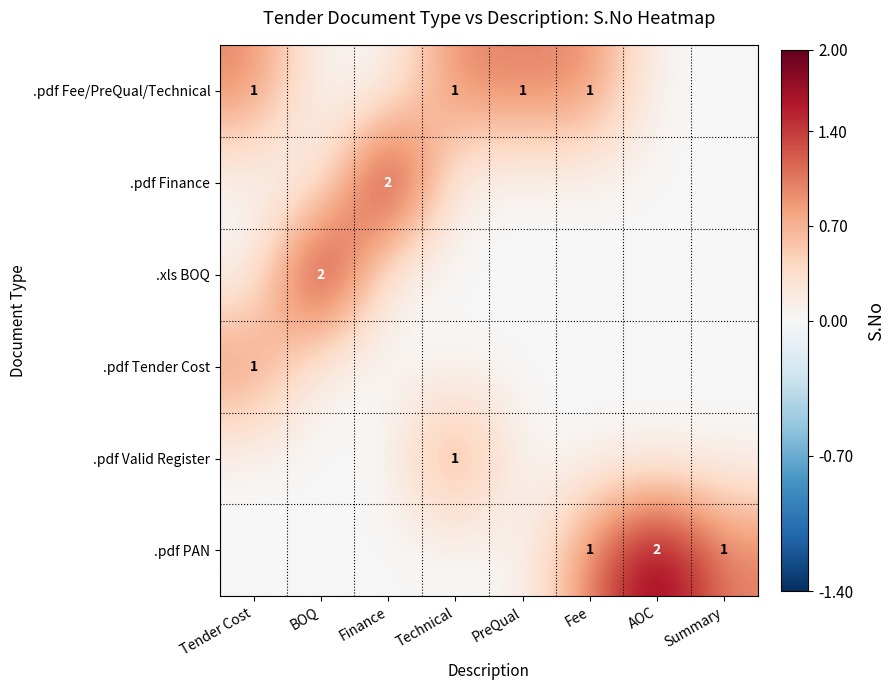

Which has a higher value, AOC or Finance?

AOC